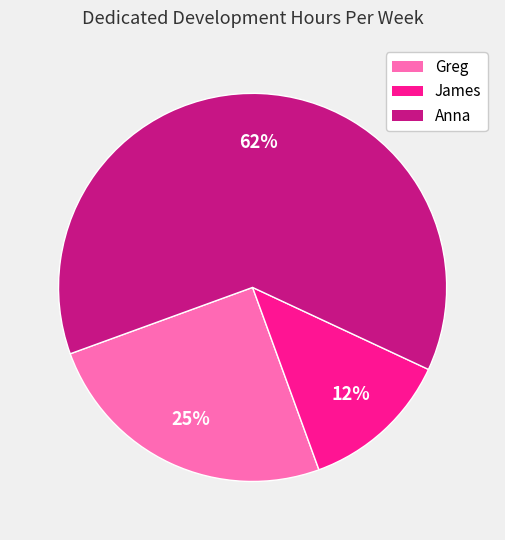

Which slice is the largest?

Anna